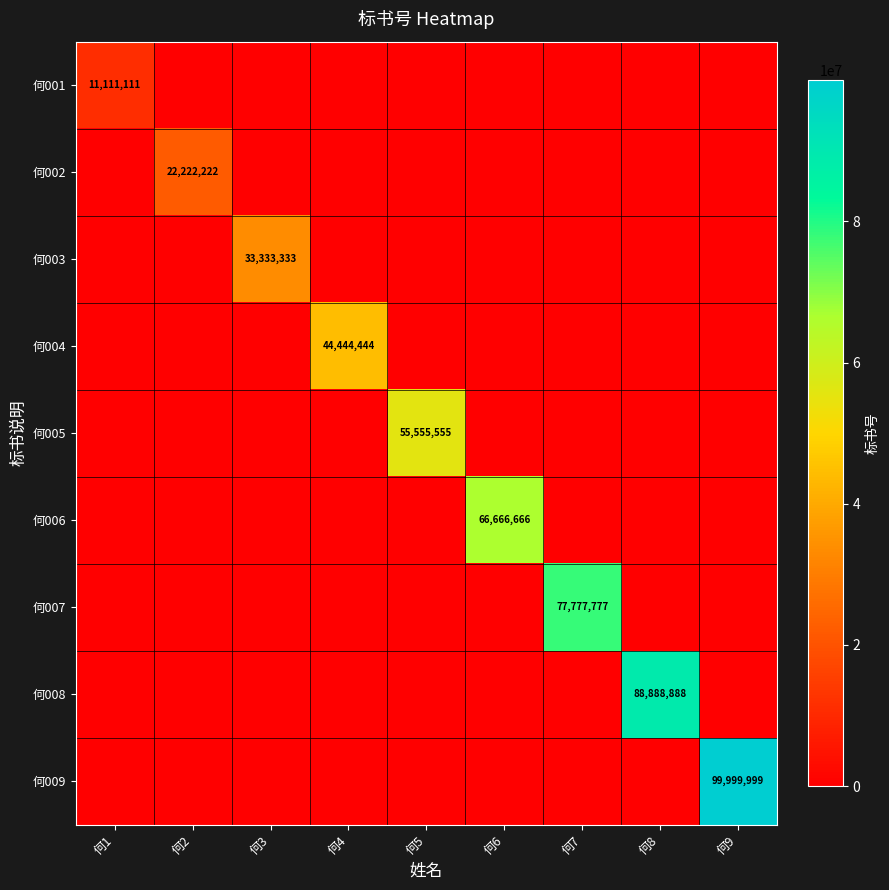

The 何008 series shows 88888888 at 何8. True or false?

True